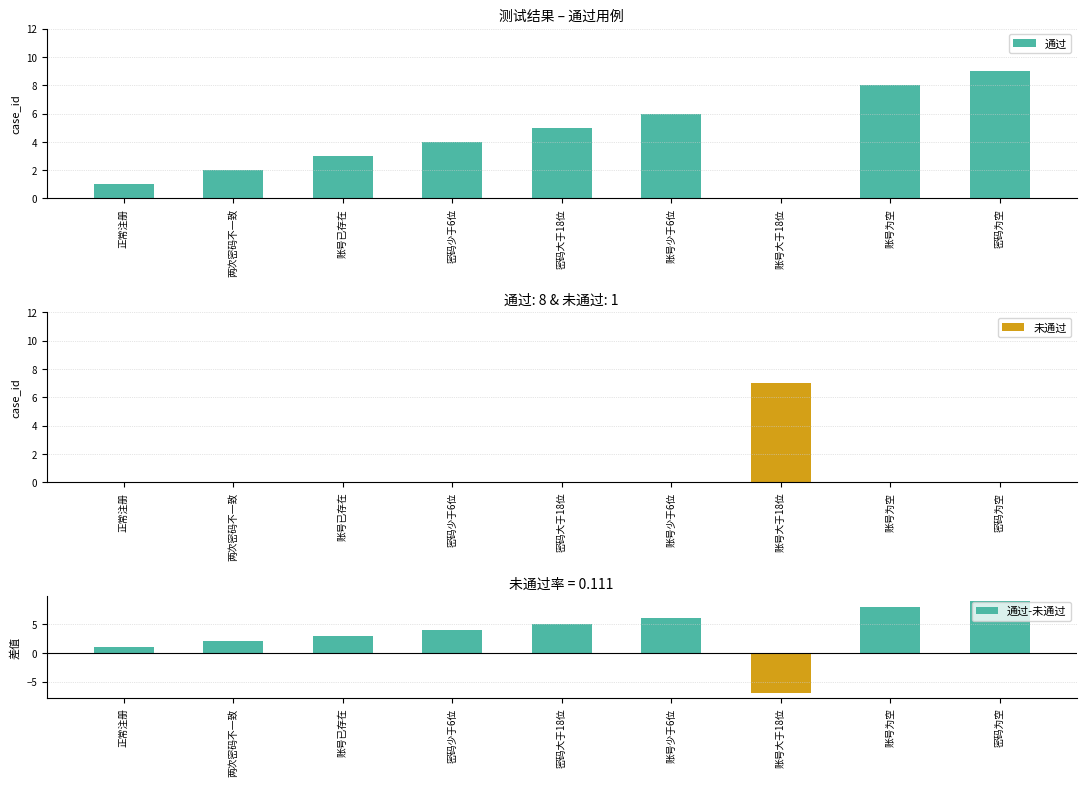

Reading left to right, list all the values displayed in this chart.

通过: 正常注册=1	两次密码不一致=2	账号已存在=3	密码少于6位=4	密码大于18位=5	账号少于6位=6	账号大于18位=0	账号为空=8	密码为空=9
未通过: 正常注册=0	两次密码不一致=0	账号已存在=0	密码少于6位=0	密码大于18位=0	账号少于6位=0	账号大于18位=7	账号为空=0	密码为空=0
通过-未通过: 正常注册=1	两次密码不一致=2	账号已存在=3	密码少于6位=4	密码大于18位=5	账号少于6位=6	账号大于18位=-7	账号为空=8	密码为空=9